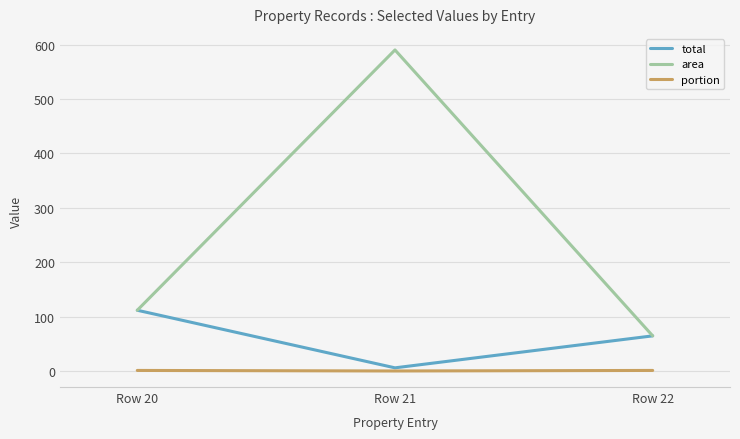

Between Row 21 and Row 22, which series saw the biggest shift?

area